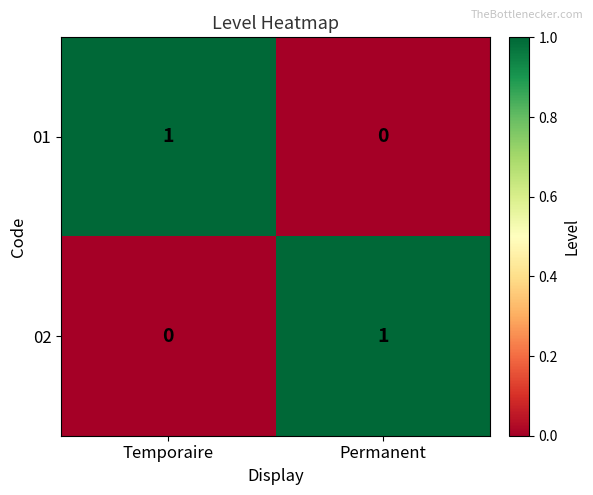

Rank the series at Permanent from lowest to highest value.

01, 02